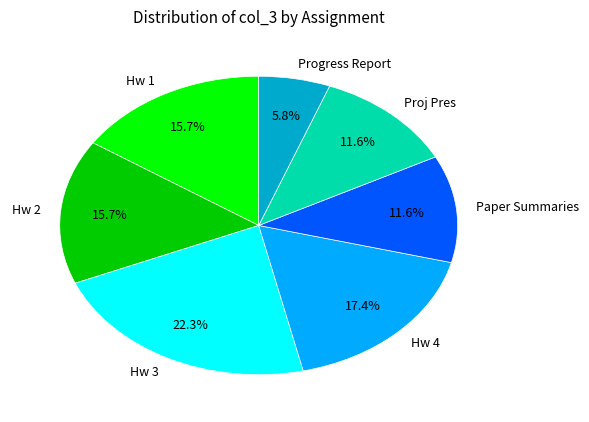

Is there a majority slice in this chart?

No